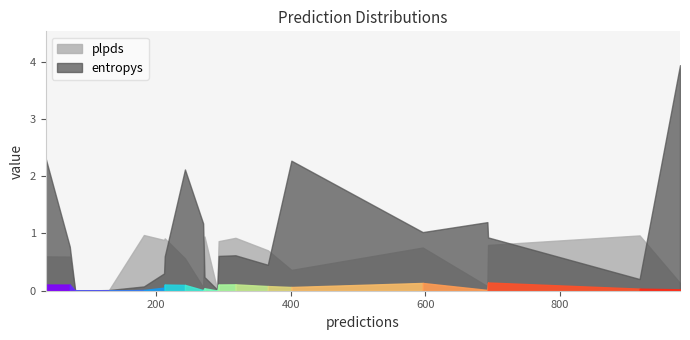

True or false: entropys and plpds intersect in this chart.

True